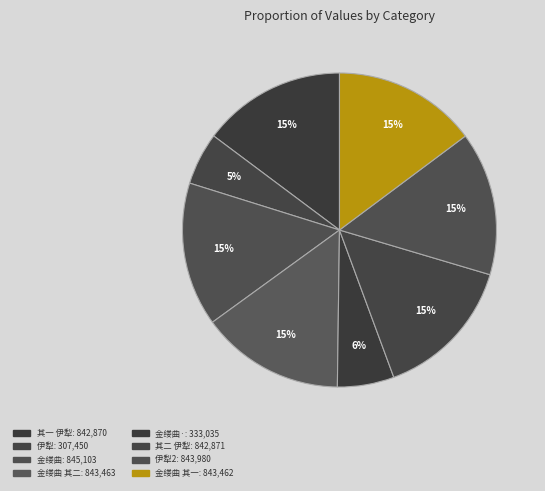

How many segments does this pie chart have?

8